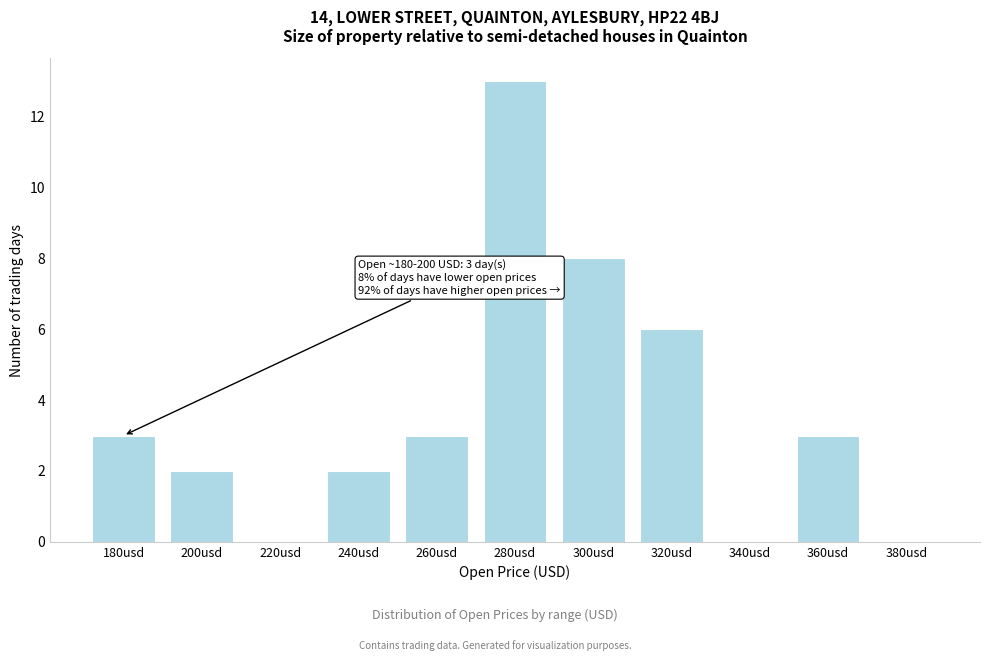

Reading left to right, extract all data points from this chart.

180usd=3	200usd=2	220usd=0	240usd=2	260usd=3	280usd=13	300usd=8	320usd=6	340usd=0	360usd=3	380usd=0